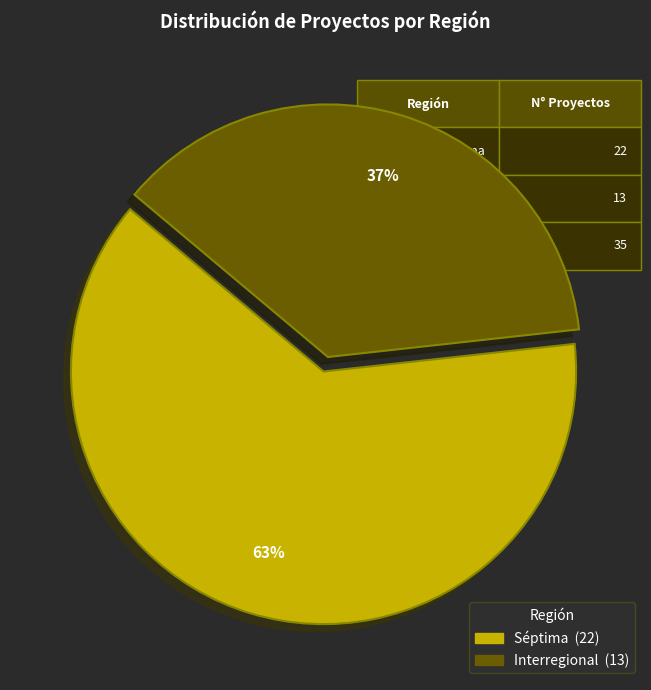

What percentage is the Séptima slice, to the nearest percent?

63%